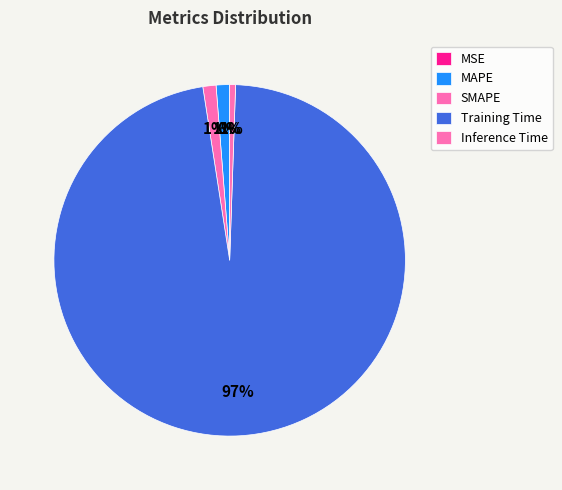

The Inference Time slice represents 12% of the pie. True or false?

False